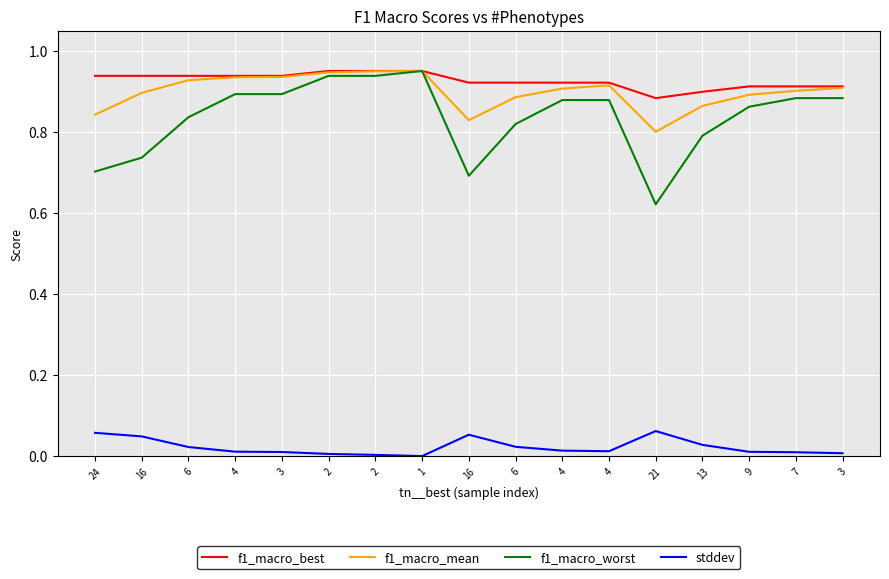

True or false: f1_macro_best and f1_macro_mean intersect in this chart.

True